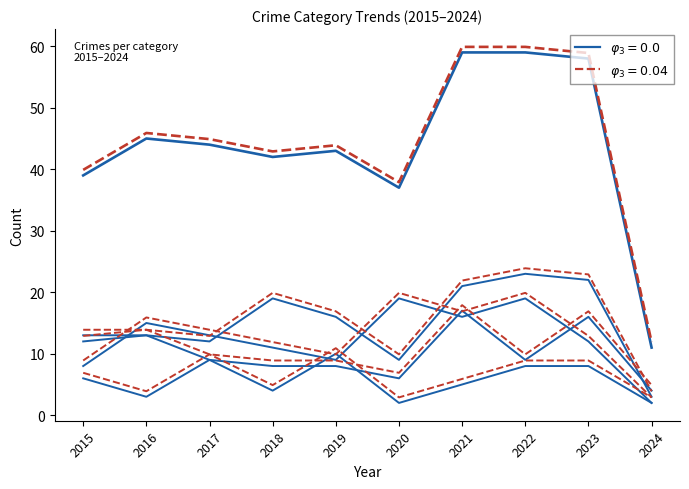

At which category does the chart reach its peak across all series?

2021